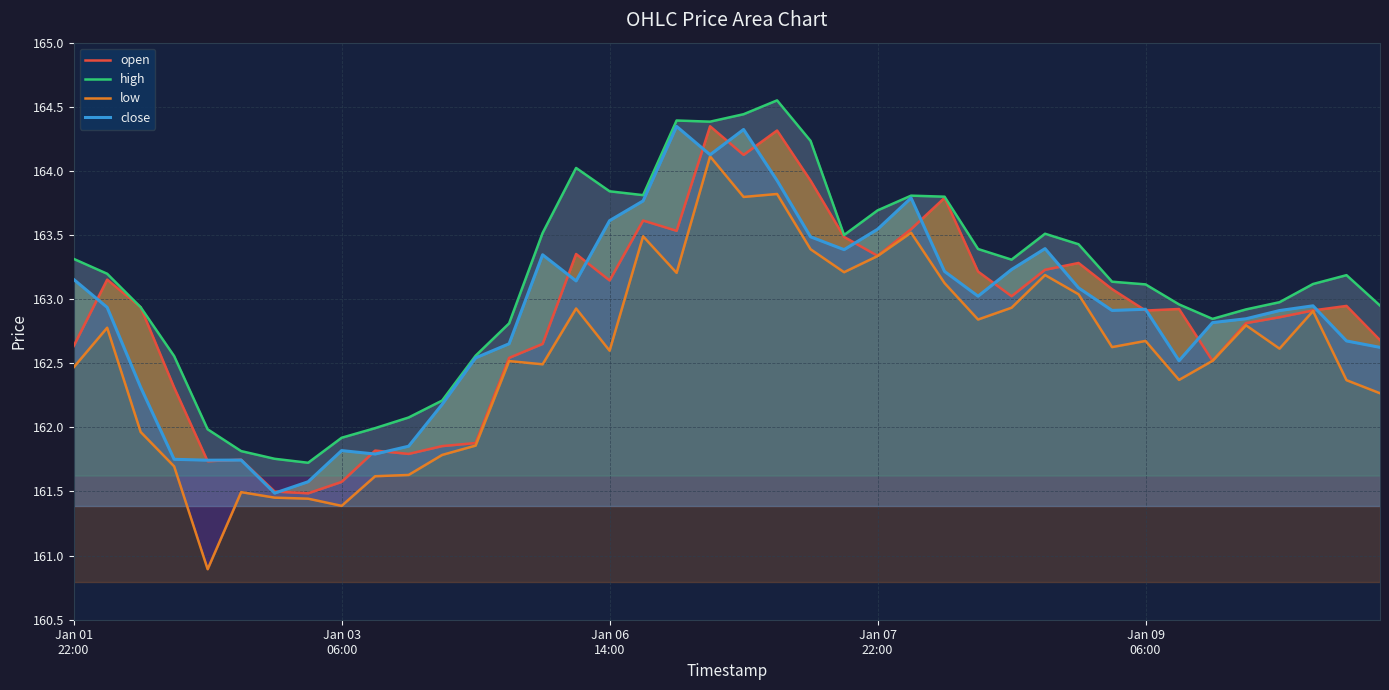

True or false: open and high cross at least once.

False